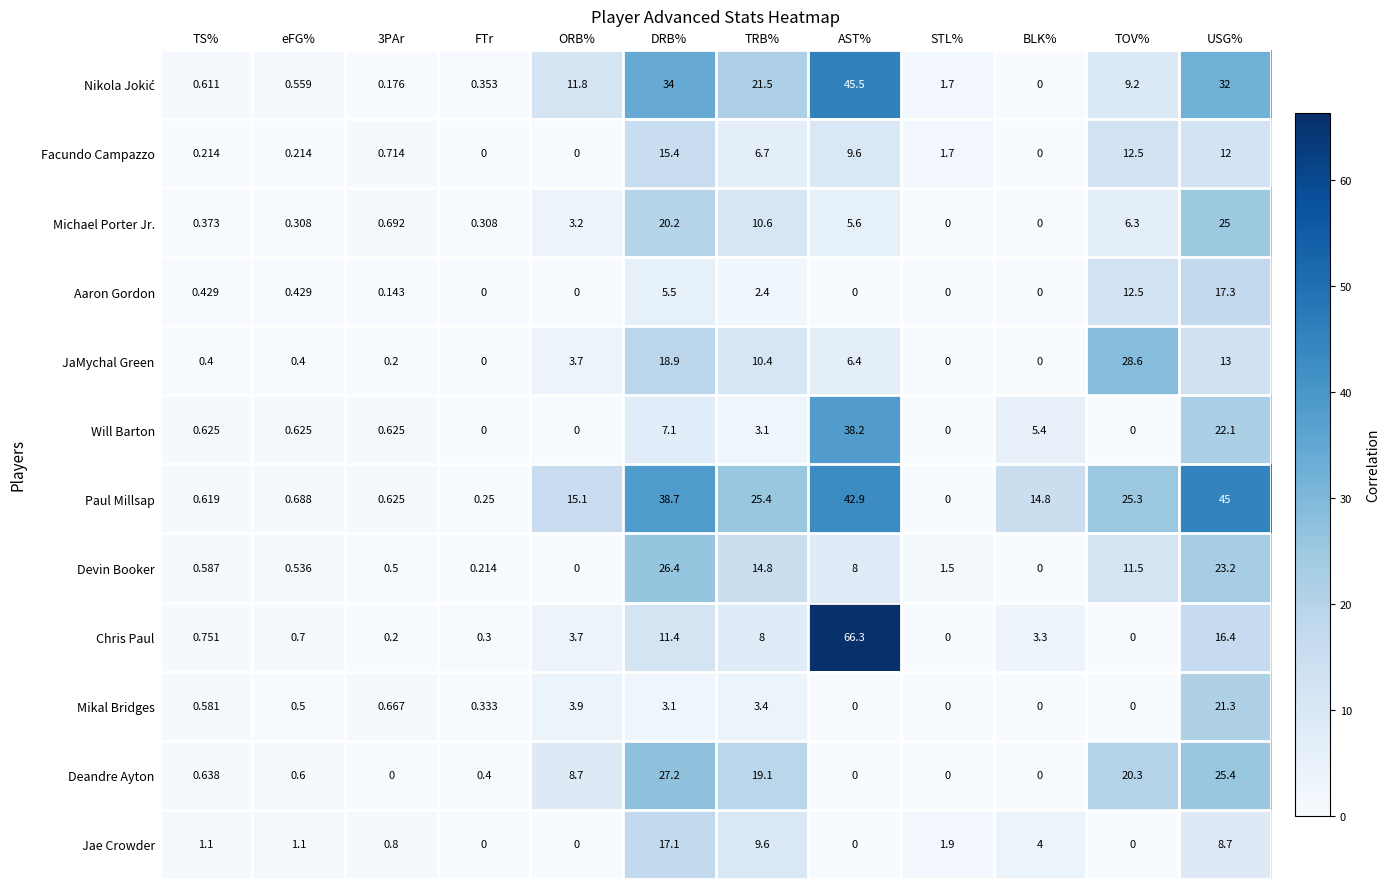

At which label does Jae Crowder first exceed 1?

TS%